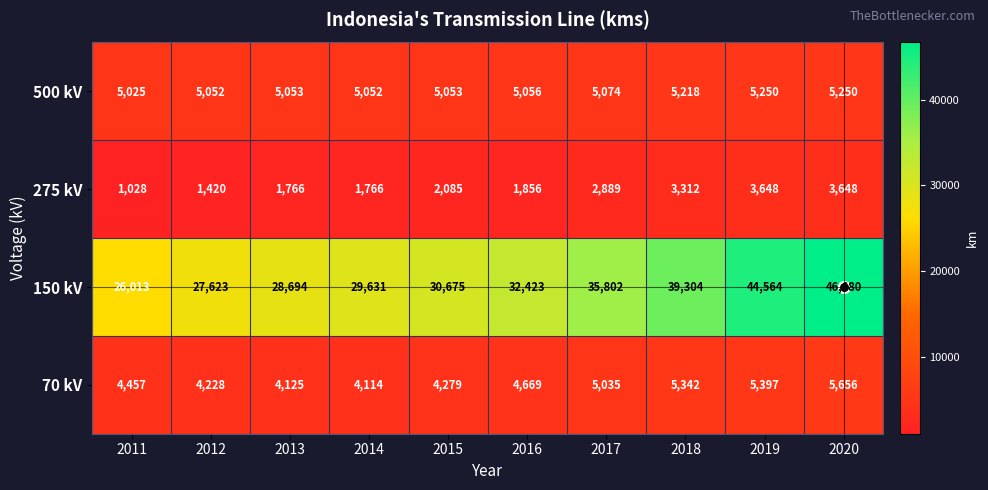

Which series has the widest spread of values?

150 kV